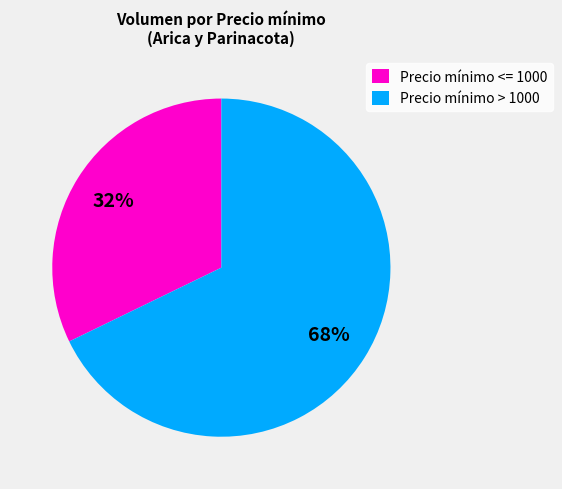

To the nearest percent, what is the difference between the largest and smallest slice percentages?

36%